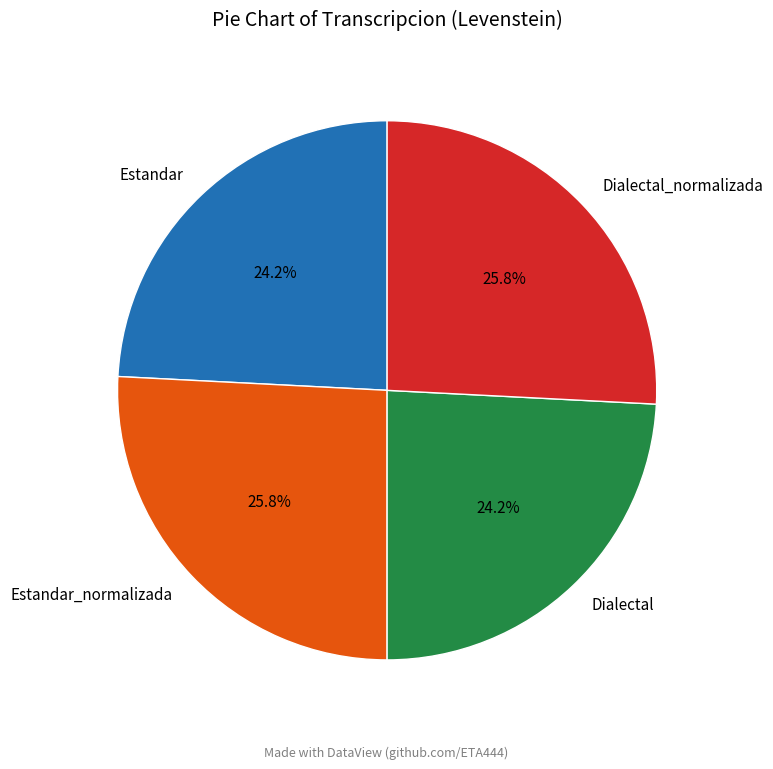

What percentage is NOT represented by Estandar_normalizada?

74.2%